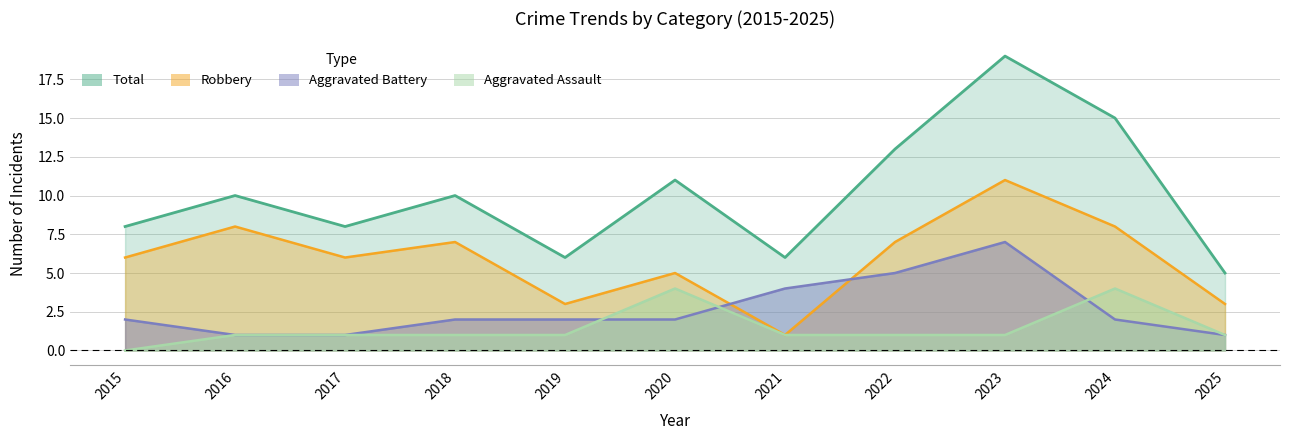

How many values in the Total series are below 10?

5